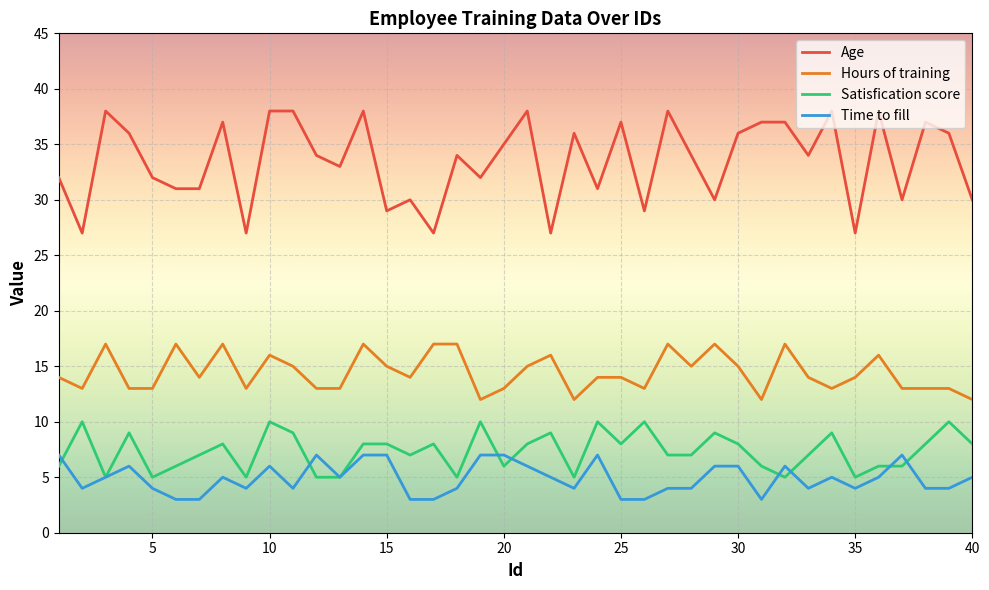

What is the smallest value displayed?

3